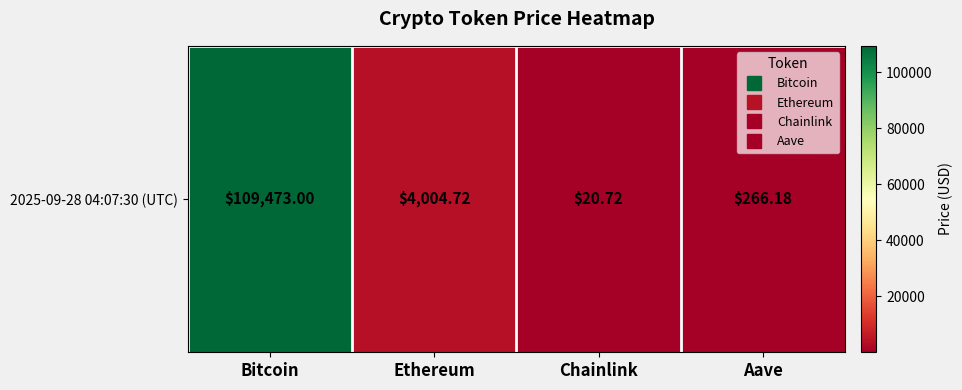

True or false: the data shows 266.2 at Aave.

True